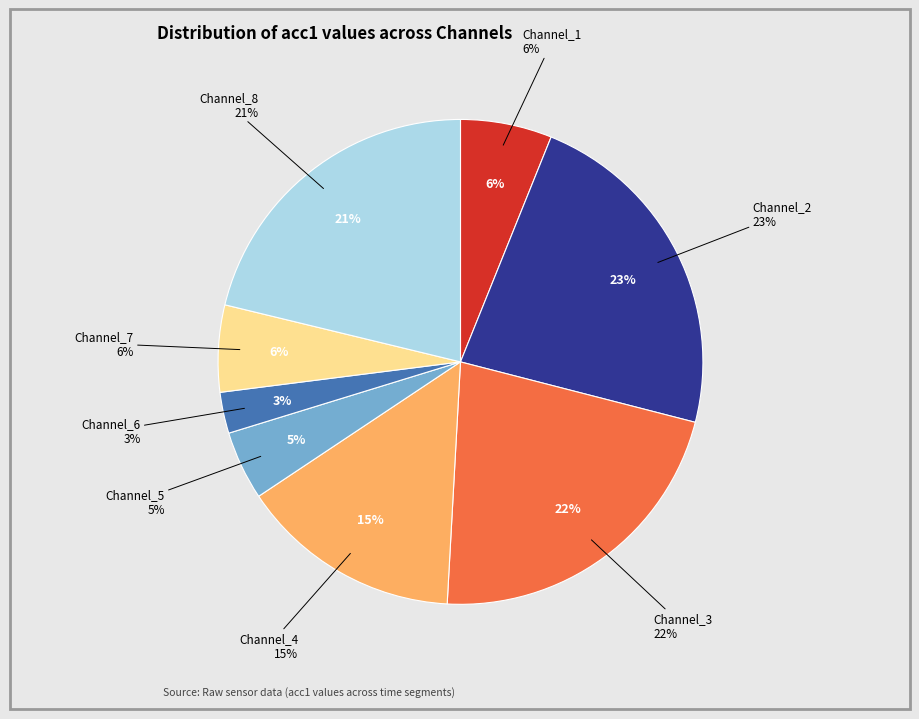

What portion of the pie excludes Channel_7?

94.2%